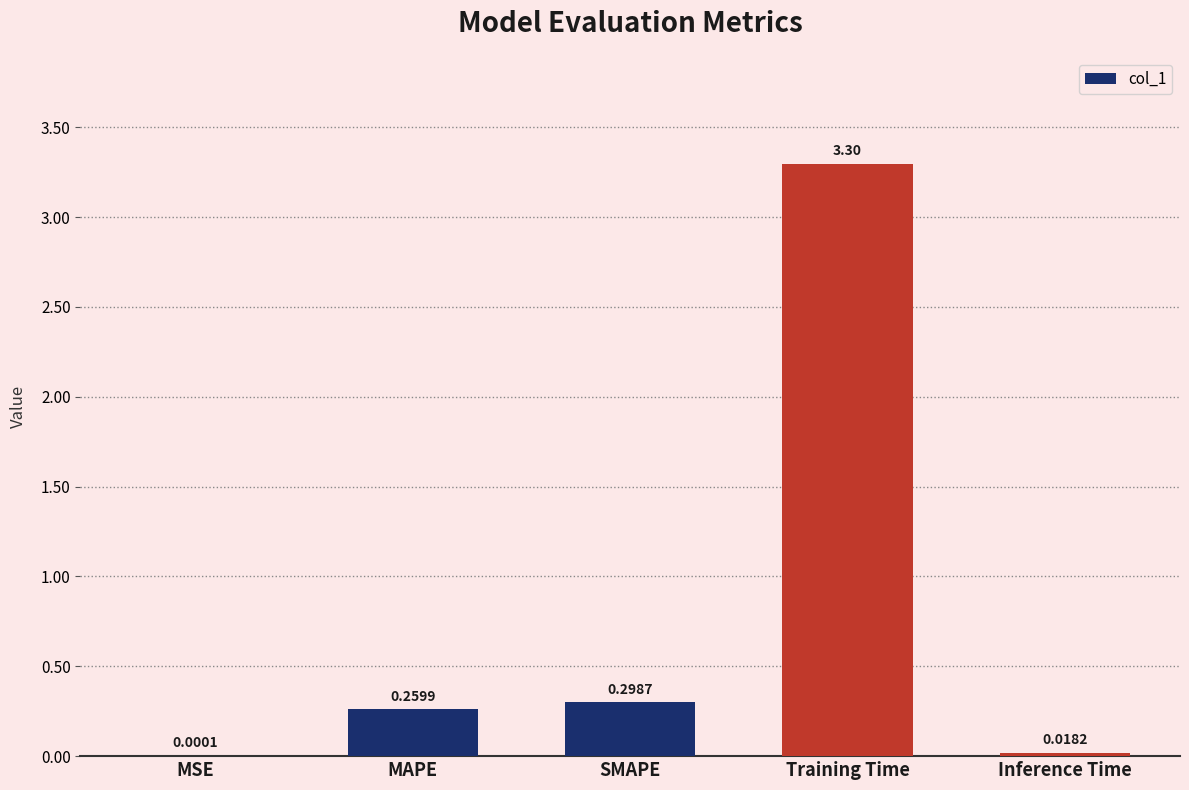

At which category does the chart reach its peak across all series?

Training Time